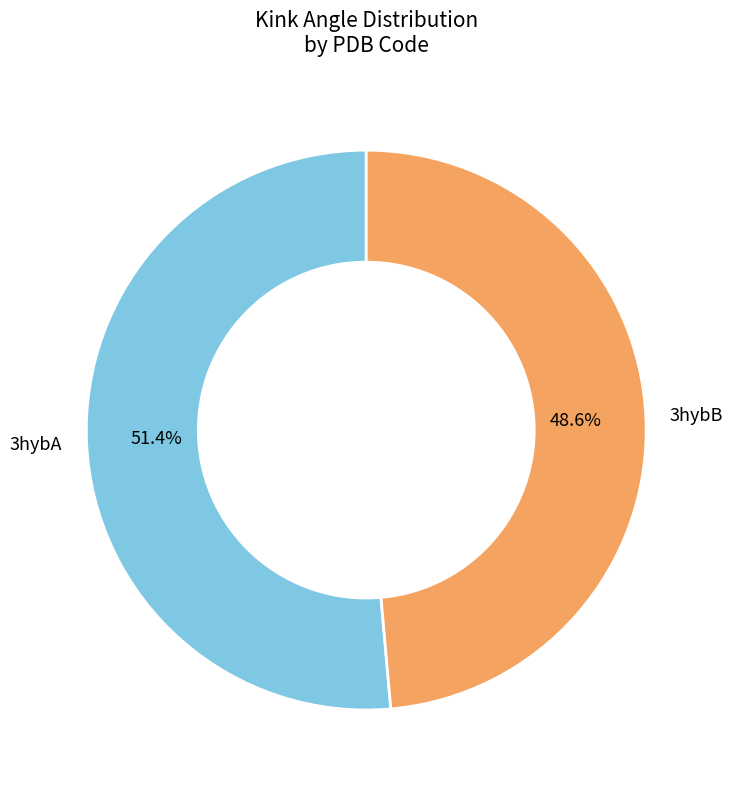

Rank the categories by value from lowest to highest.

3hybB, 3hybA